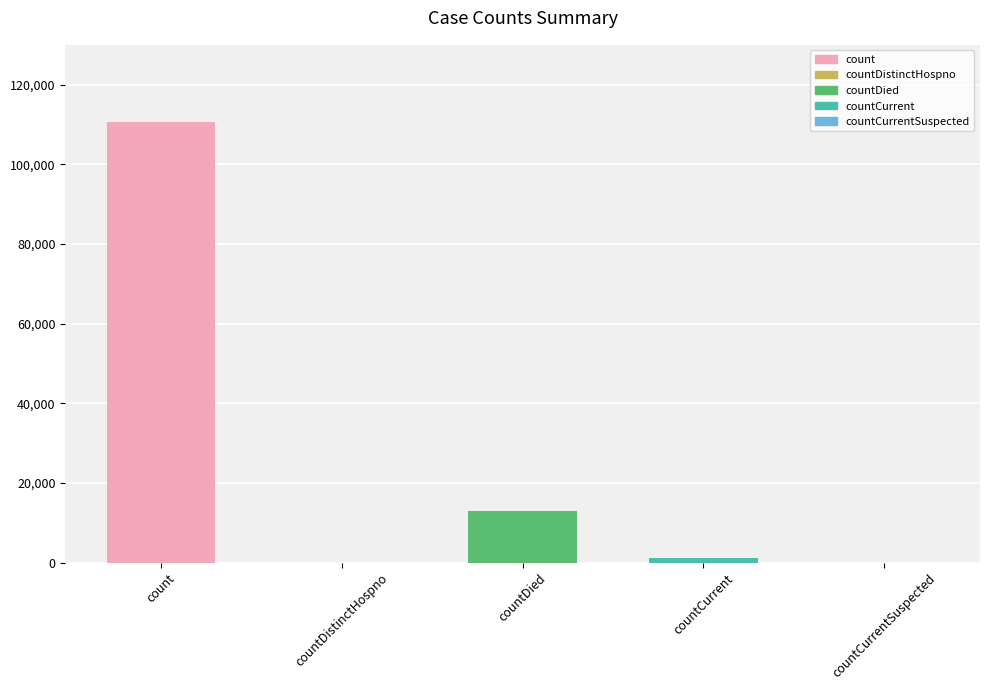

Between countDistinctHospno and countDied, which is larger?

countDied